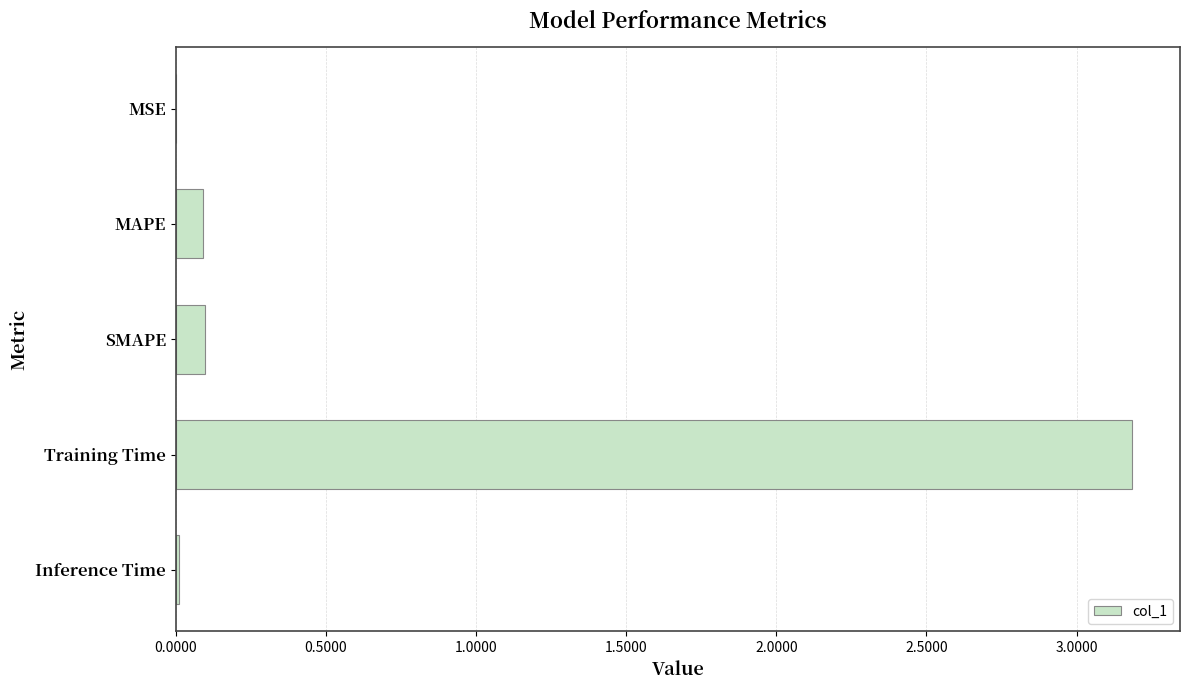

Which category has the highest value across all series?

Training Time